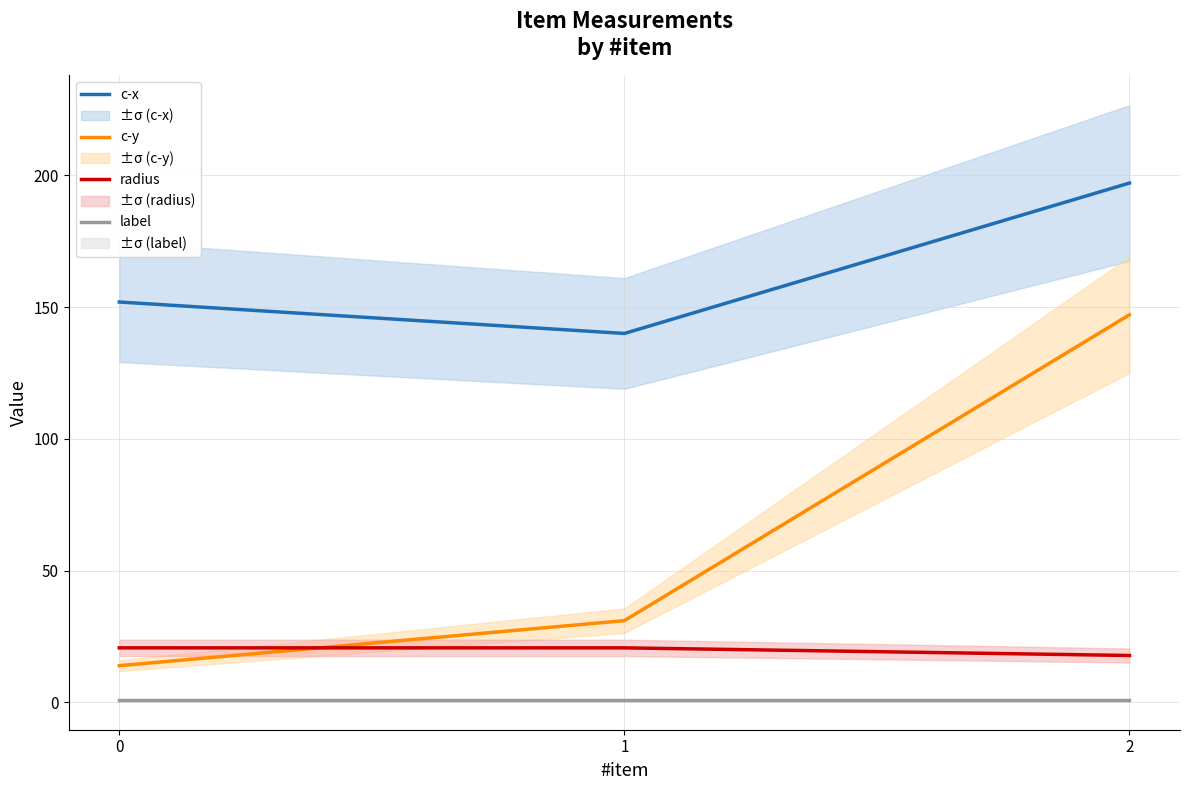

Is it true that c-y equals 13.9 at 0?

True